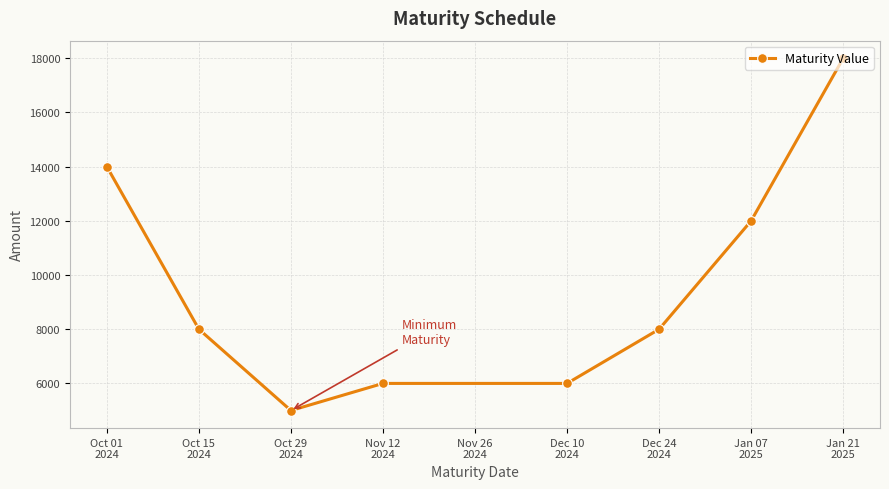

What is the label of the 4th point from the right?

Dec 10
2024